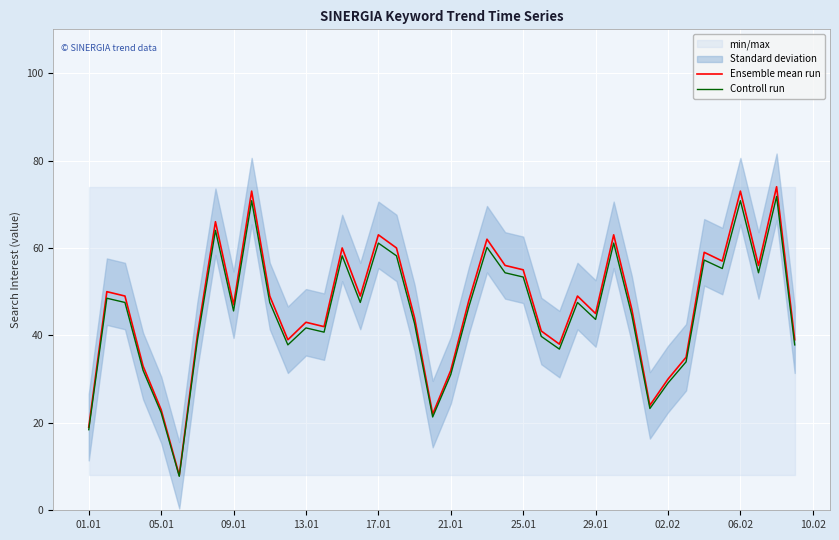

What is the greatest value displayed?

74.0